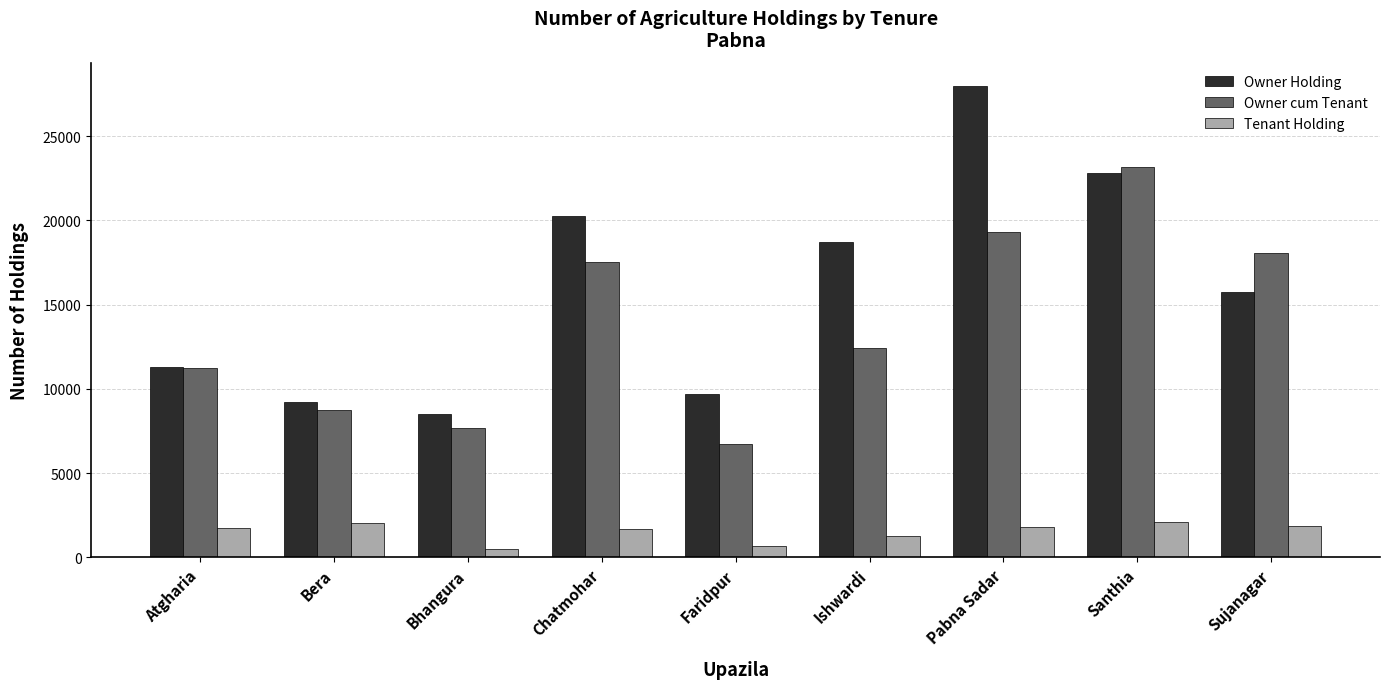

The Tenant Holding series shows 1829 at Pabna Sadar. True or false?

True